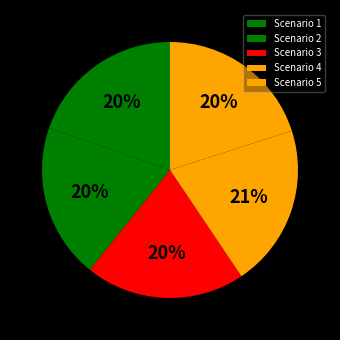

To the nearest percent, what percentage of the pie is Scenario 3?

20%